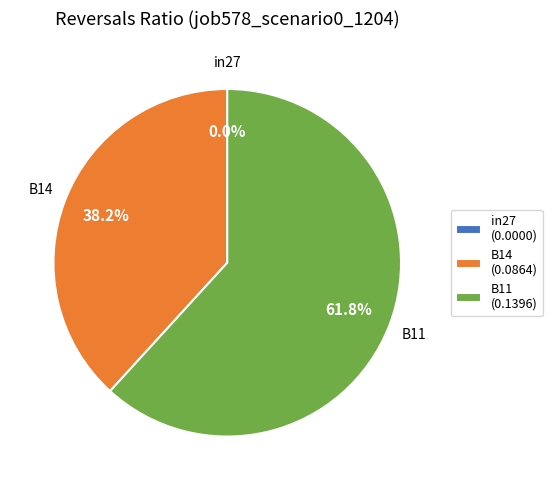

What percentage do B11 and in27 together represent?

61.8%